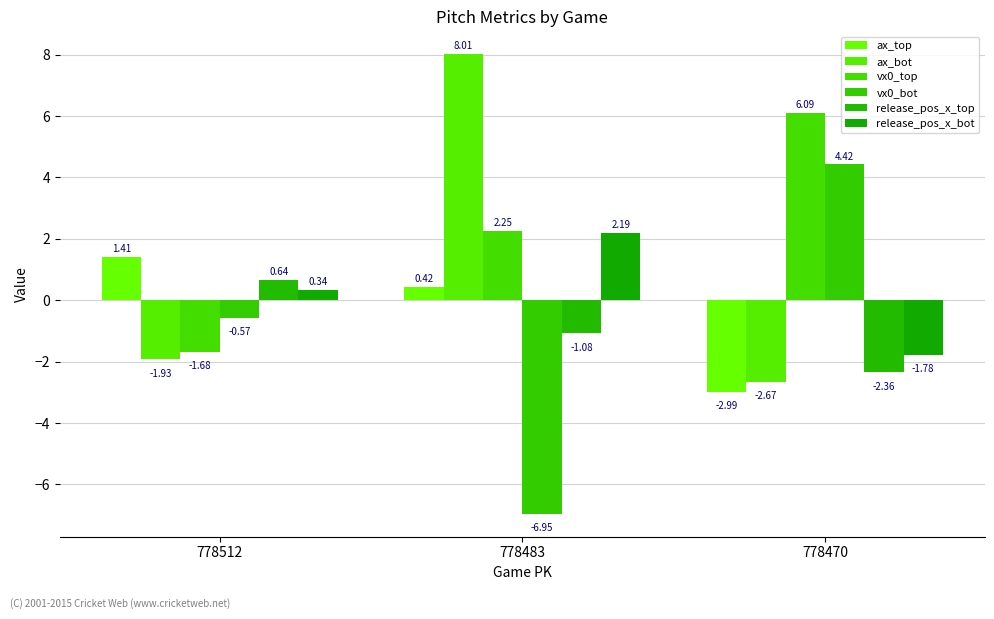

At which label does vx0_bot reach its minimum?

778483